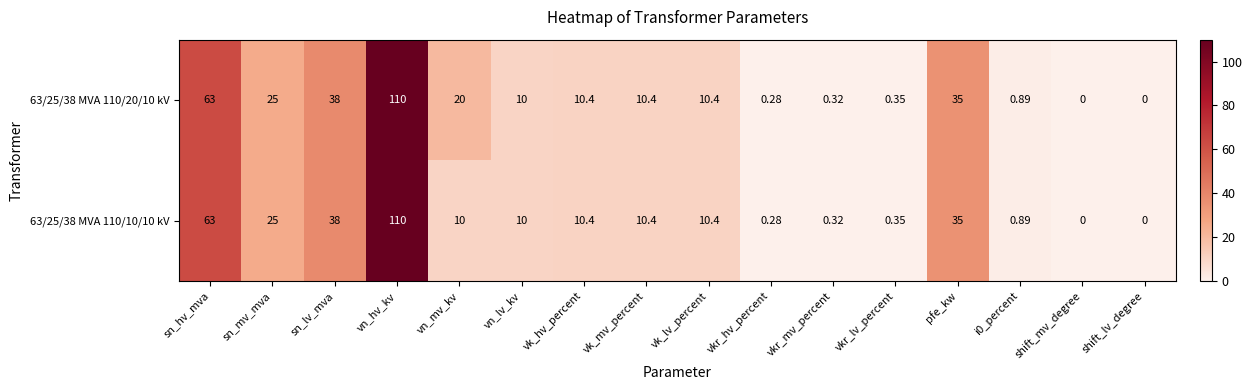

At how many categories does at least one series exceed 89?

1